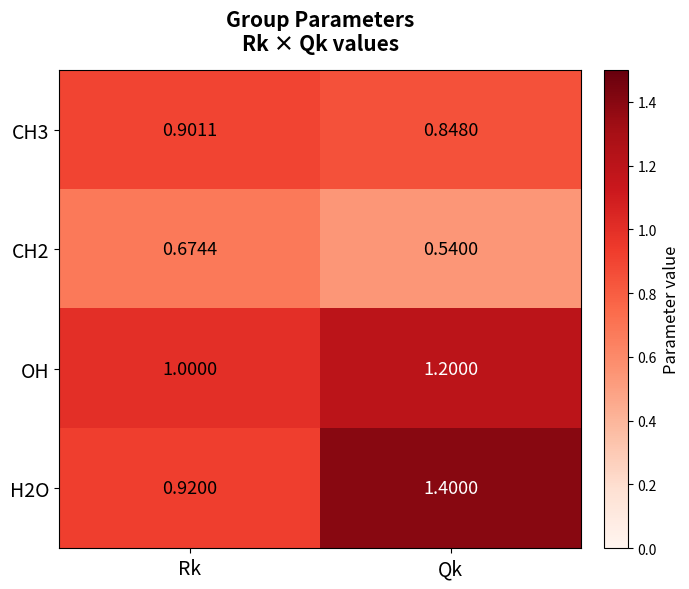

At which label does CH2 reach its peak?

Rk